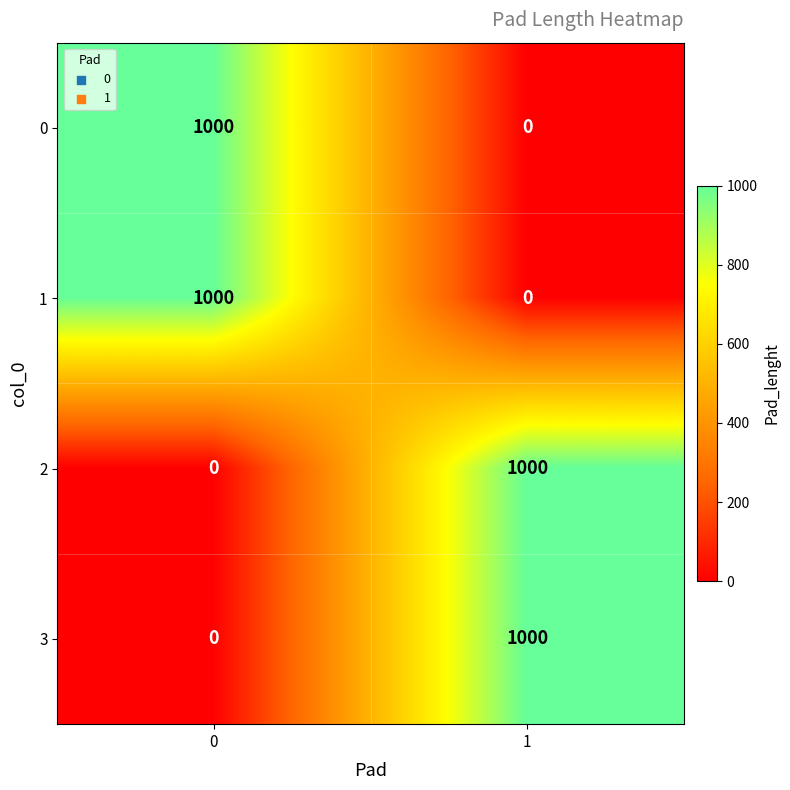

What is the greatest value displayed?

1000